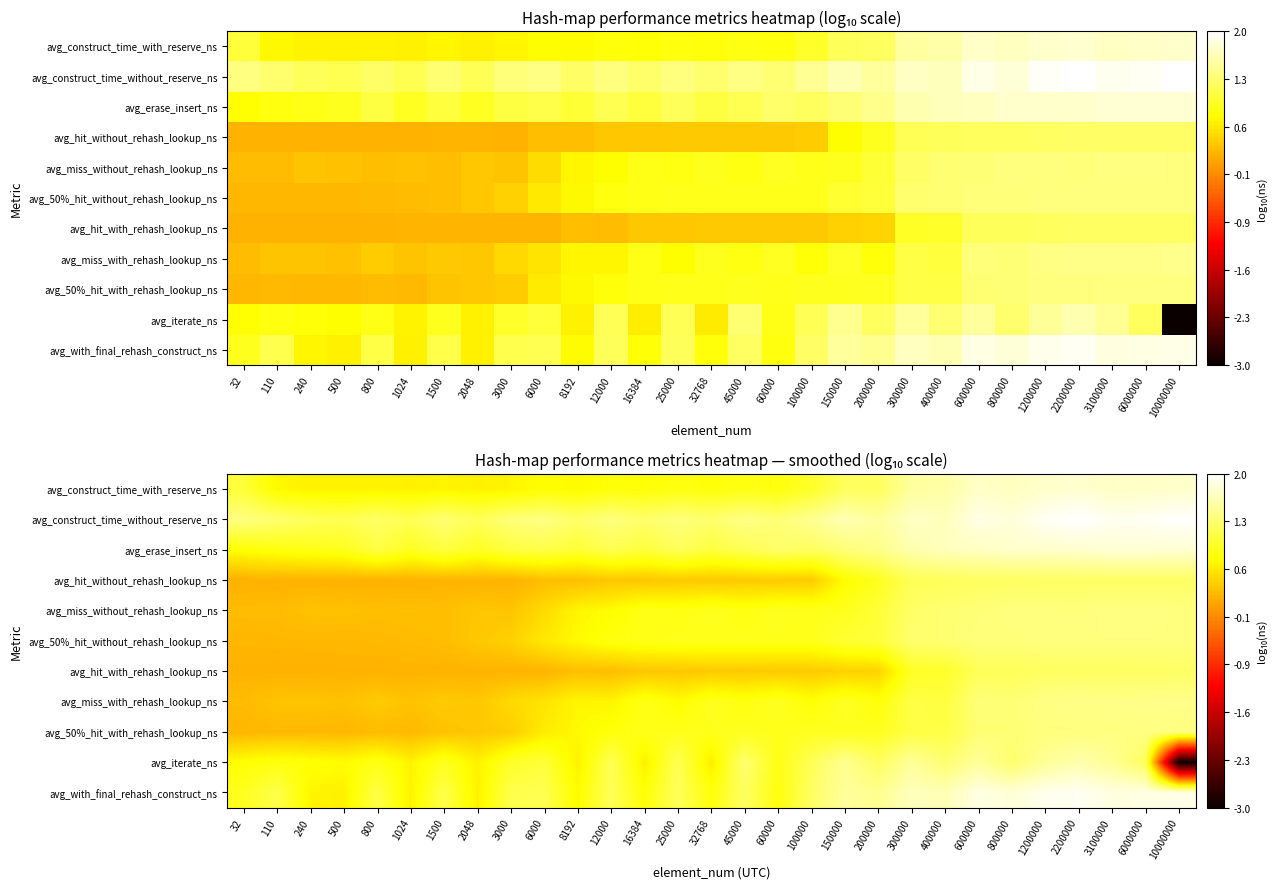

At which category does the chart reach its minimum across all series?

10000000